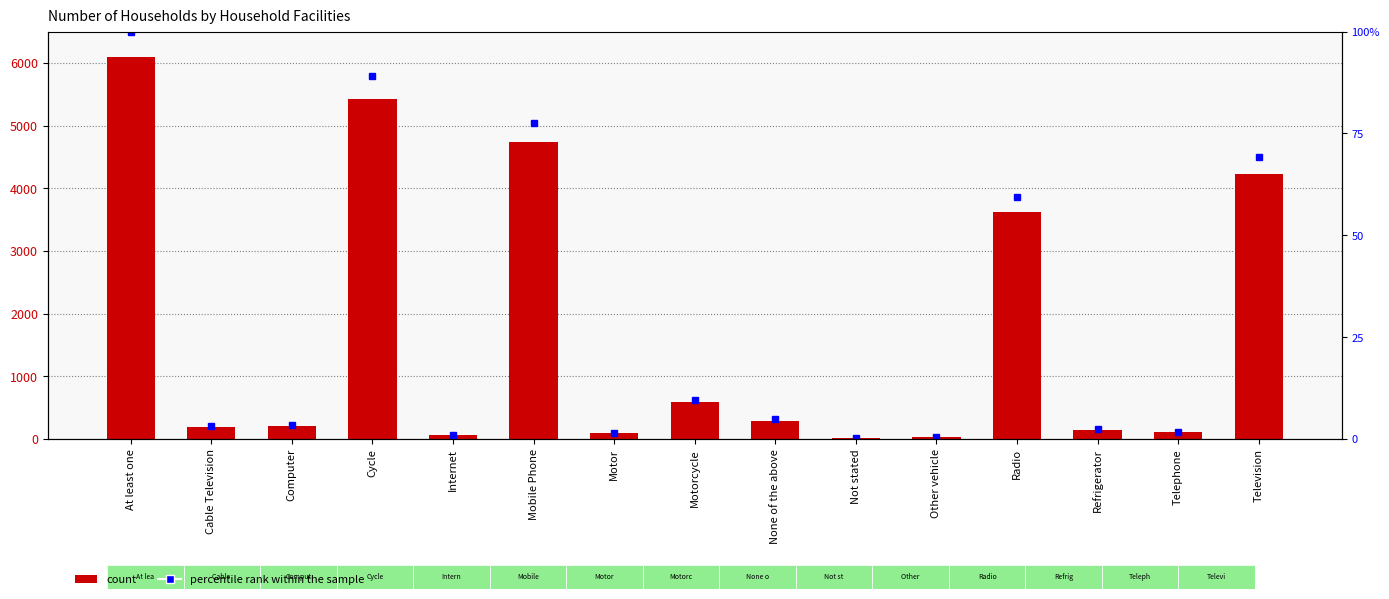

What is the label of the 3rd bar from the left?

Computer